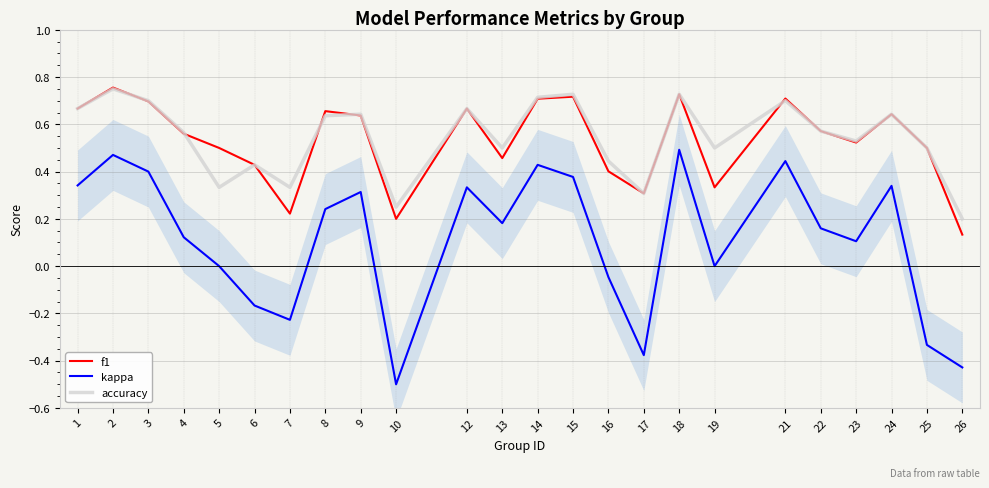

True or false: f1 and kappa cross at least once.

False